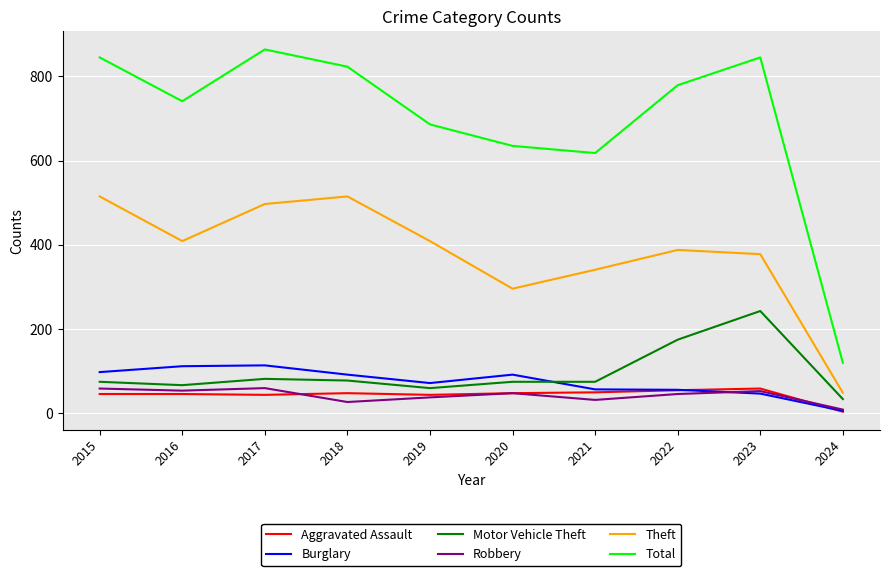

At which label is Motor Vehicle Theft closest to 138?

2022